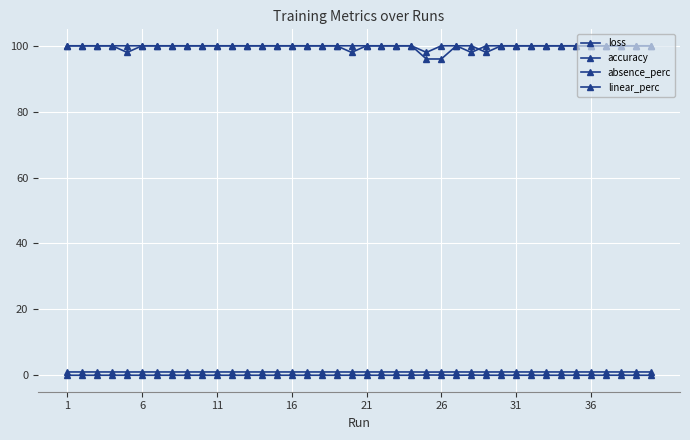

What is the label of the 14th point from the right?

26